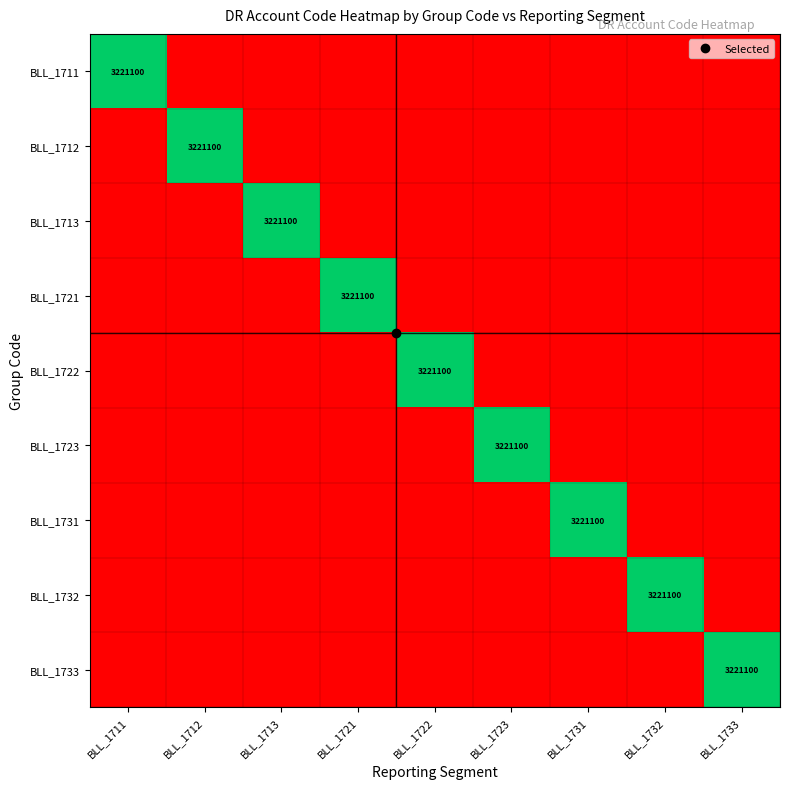

Is it true that BLL_1732 equals 0.3 at BLL_1732?

False